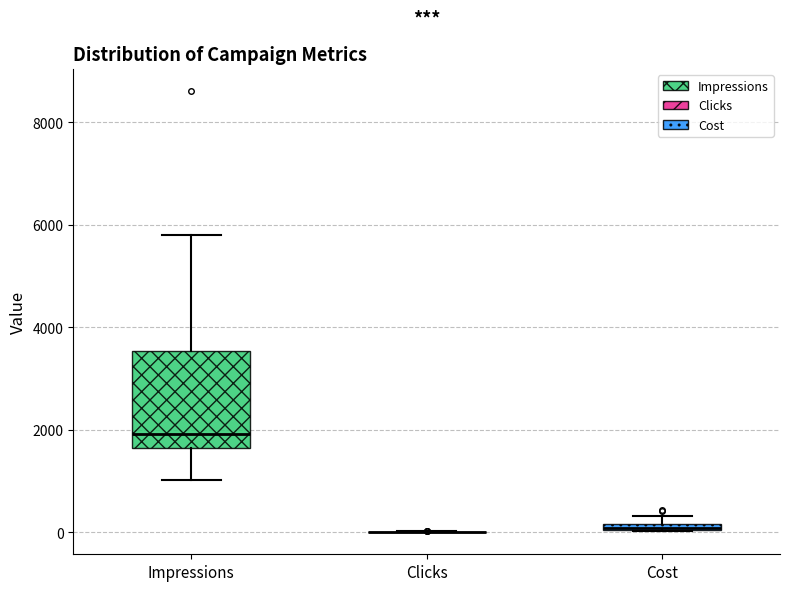

Where is the upper edge of the box for Cost on the y-axis? The values are not printed on the chart, so give them approximately, as read against the axis.

200